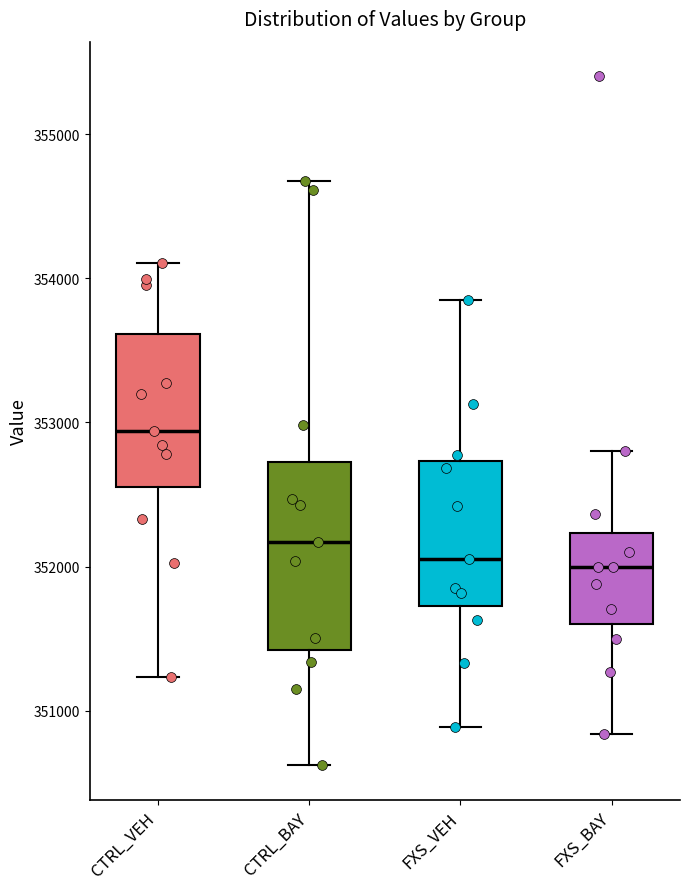

Where is the upper edge of the box for CTRL_BAY on the y-axis? The values are not printed on the chart, so give them approximately, as read against the axis.

352700